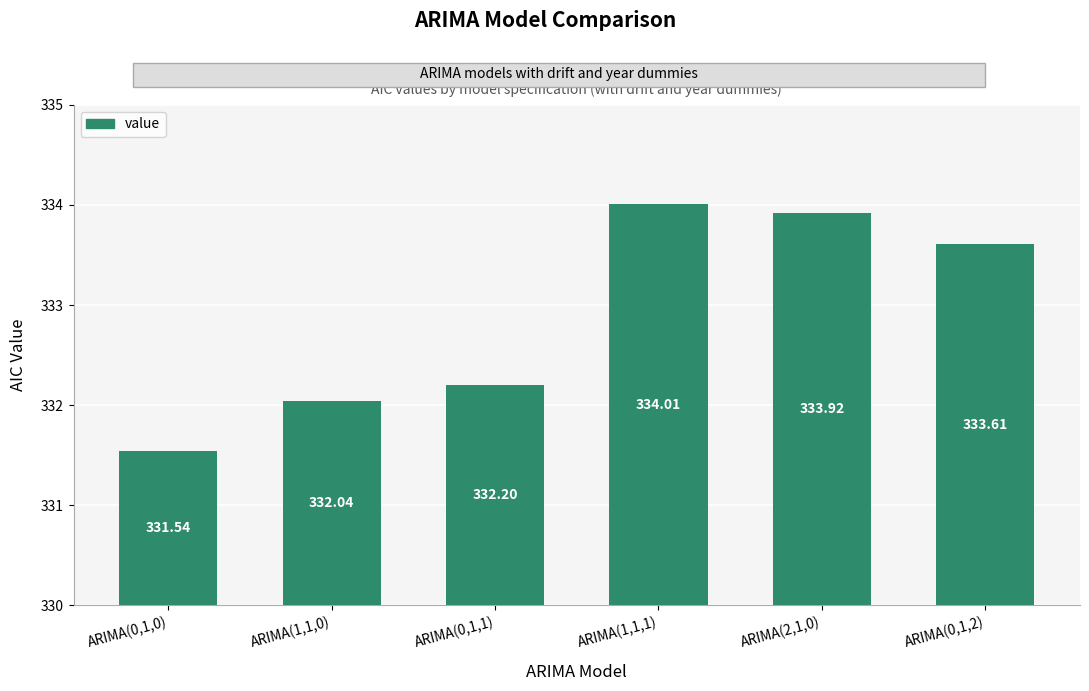

Does the chart contain any negative values?

No